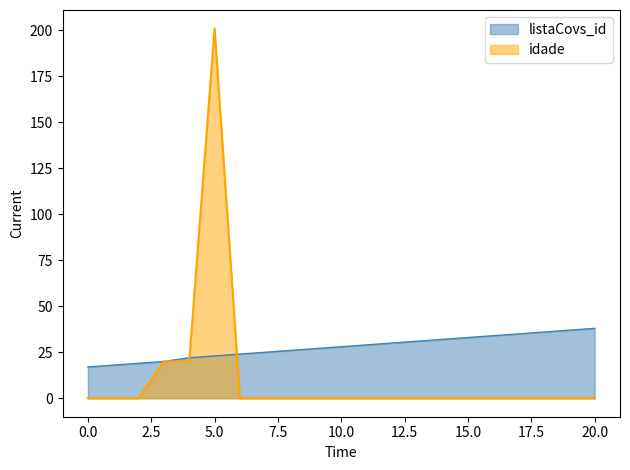

True or false: idade and listaCovs_id intersect in this chart.

True